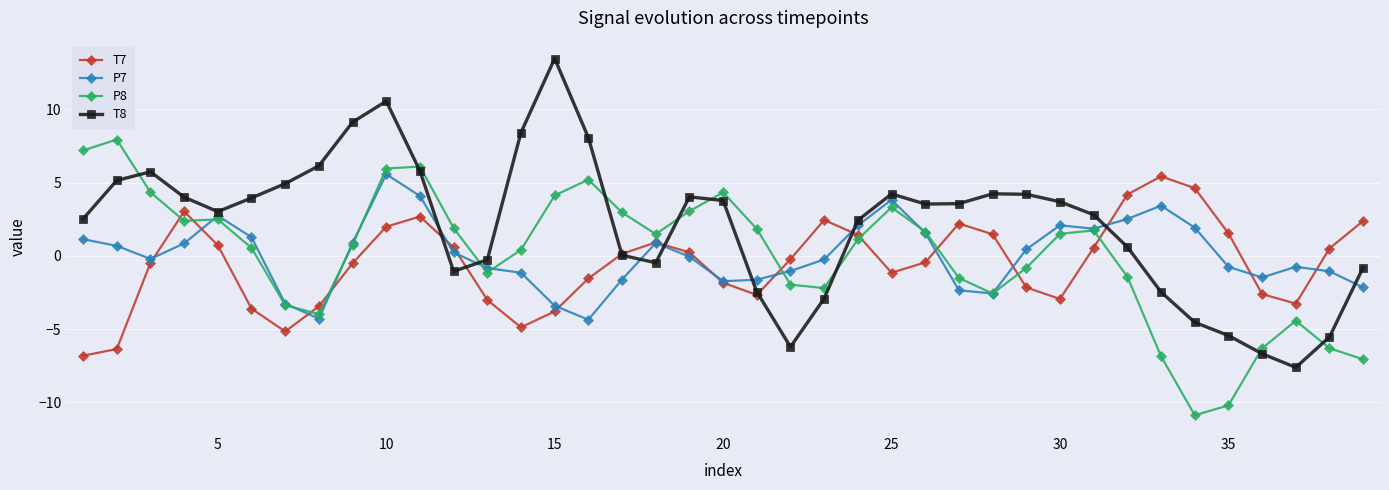

What are all the series names shown in the legend?

T7, P7, P8, T8